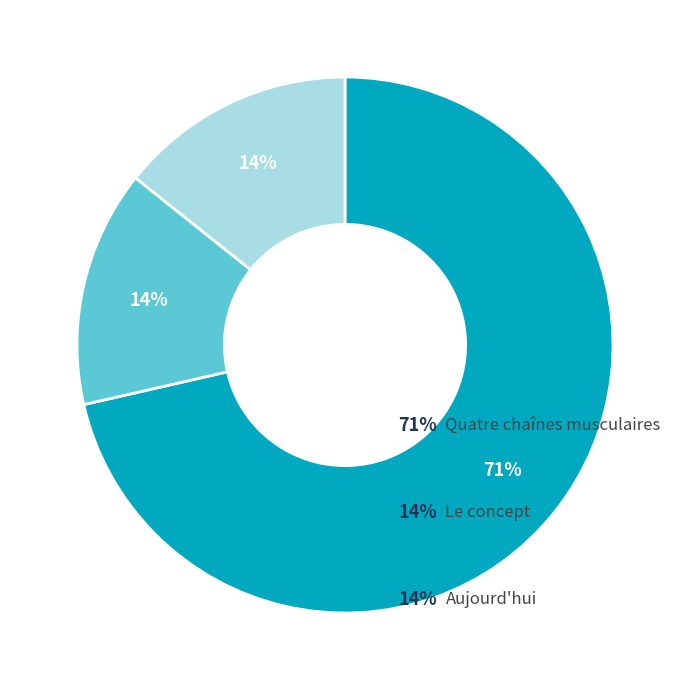

What is the ratio of the value at Le concept to the value at Aujourd'hui?

1.0